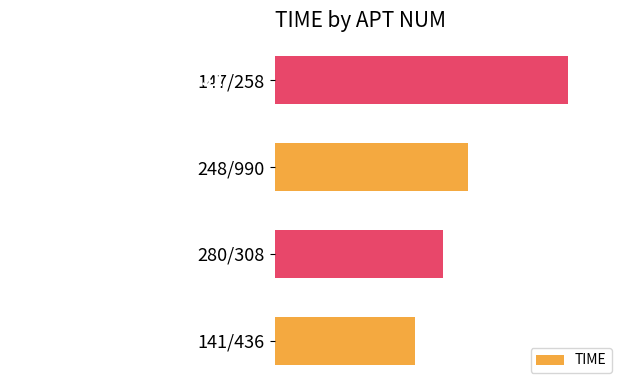

Reading bottom to top, extract all data points from this chart.

124021	124225	124401	125132